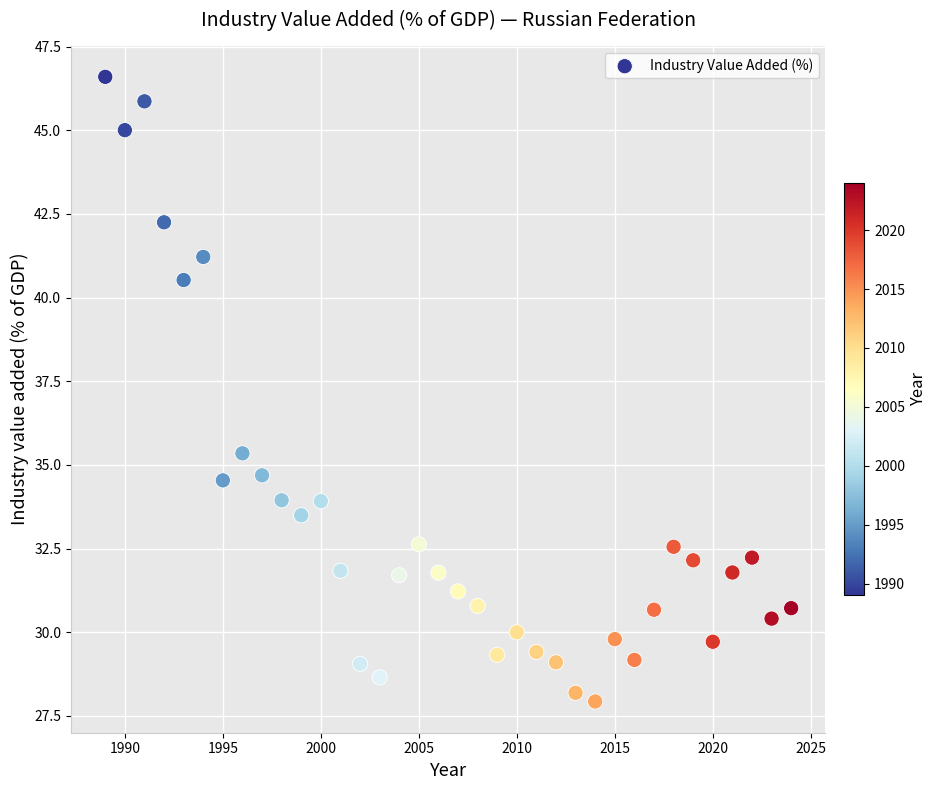

What Y value in the scatter plot is closest to 37?

35.3